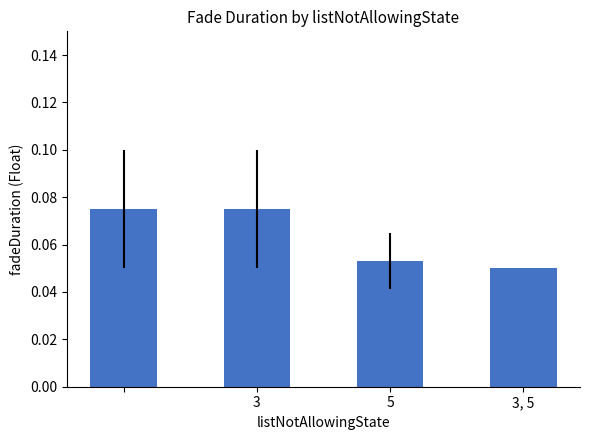

How many values are between 0 and 1?

4